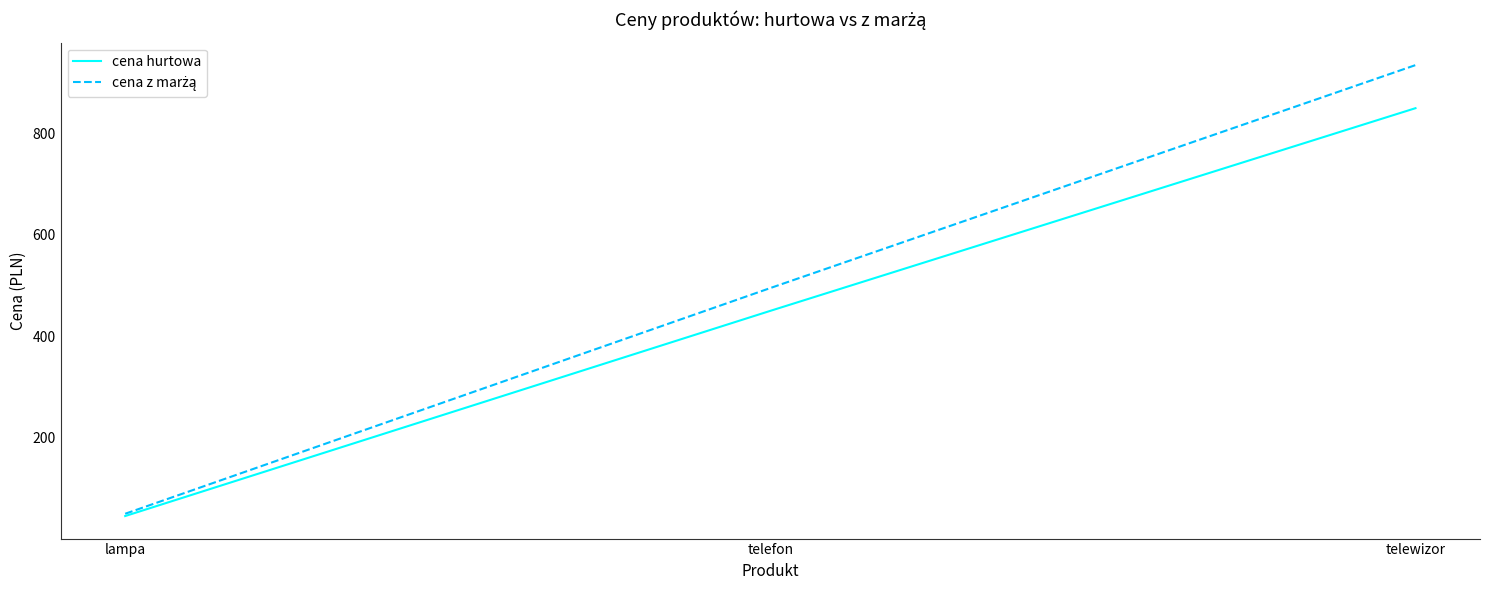

The cena hurtowa series shows 77.5 at lampa. True or false?

False